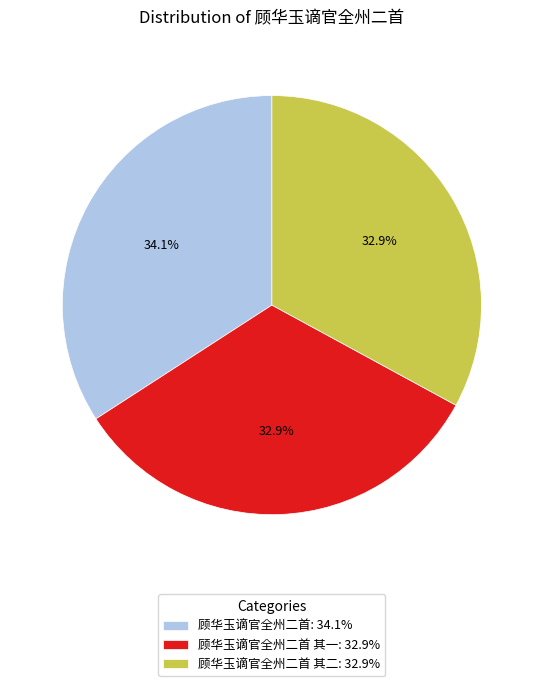

Which has a higher value, 顾华玉谪官全州二首 其一: 32.9% or 顾华玉谪官全州二首: 34.1%?

顾华玉谪官全州二首: 34.1%